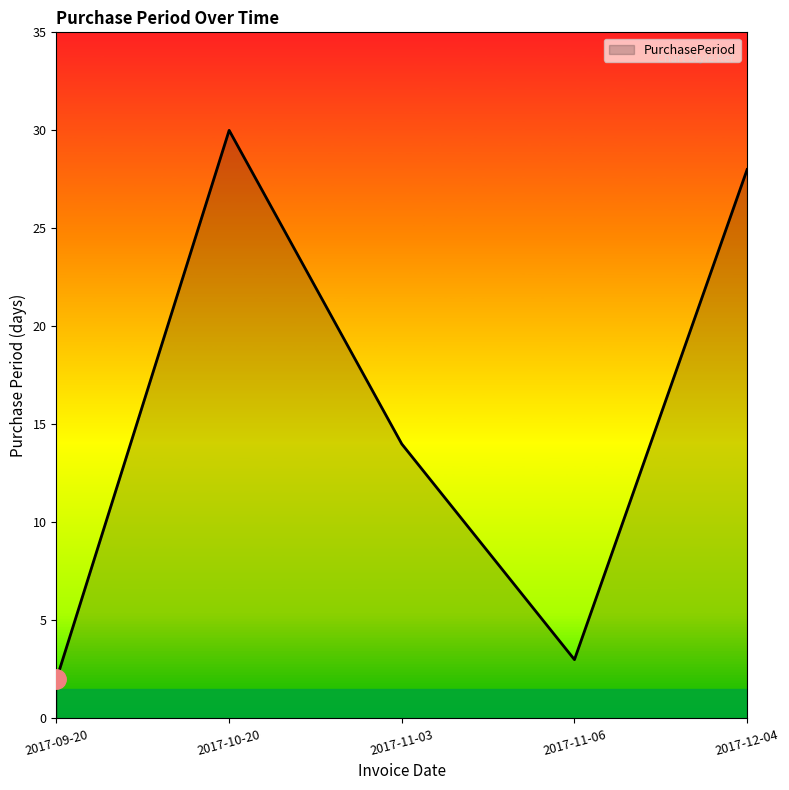

Which category has the highest value across all series?

2017-10-20